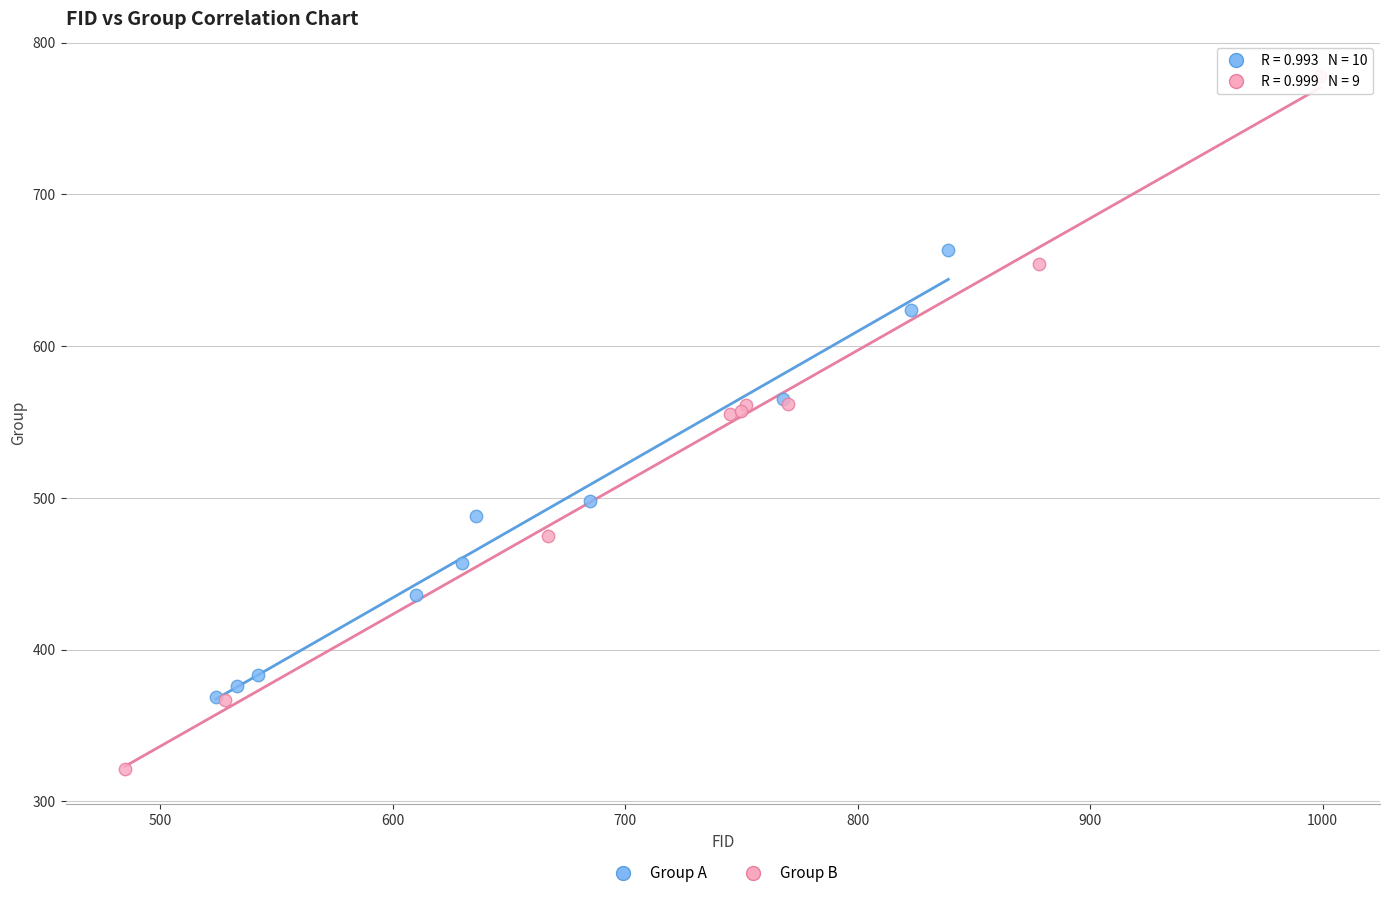

Which series has the widest spread of Y values?

Group B